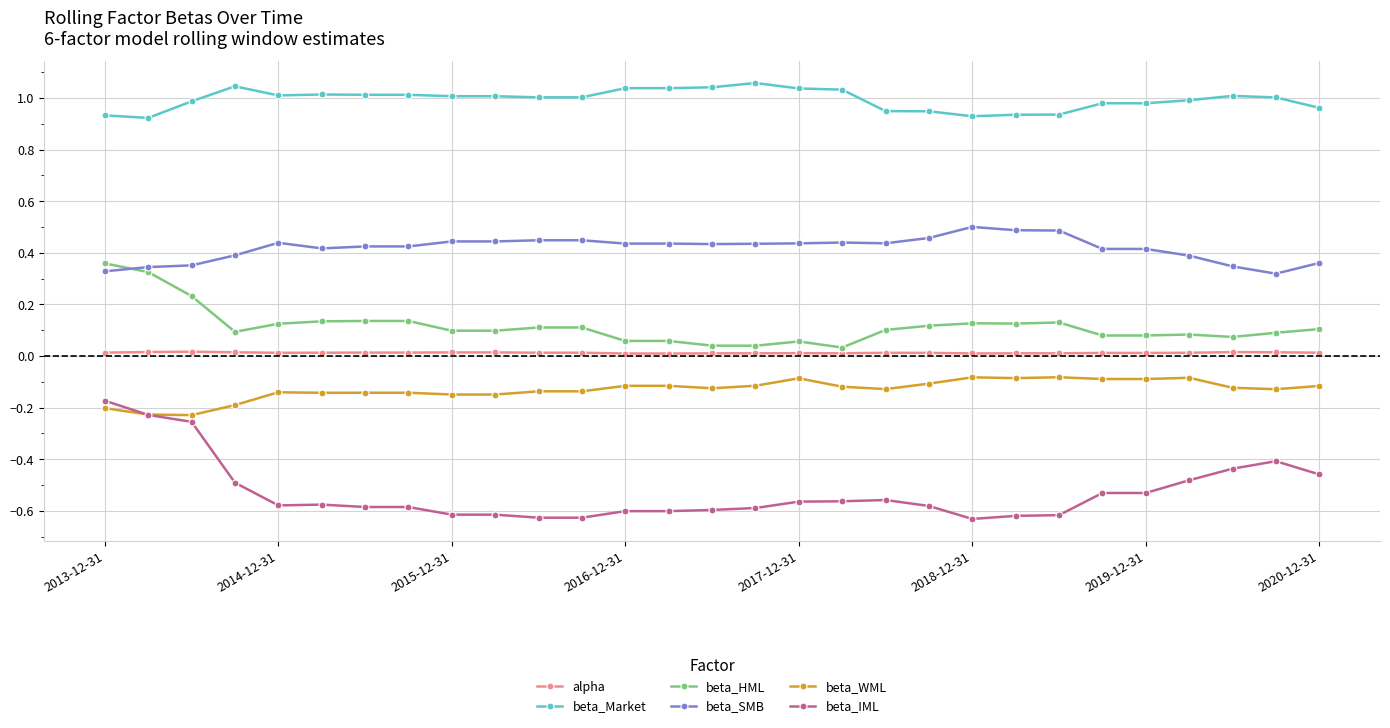

True or false: beta_WML and beta_HML intersect in this chart.

False